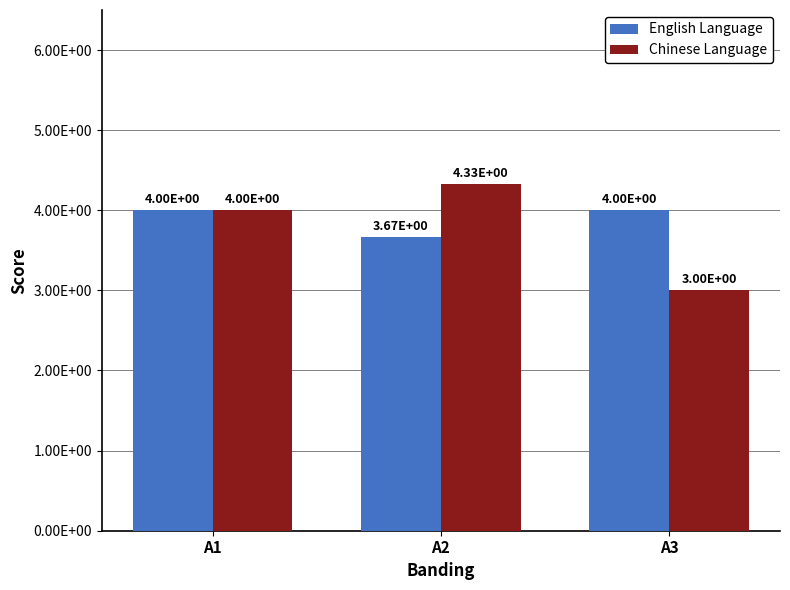

The Chinese Language series shows 6.6 at A2. True or false?

False